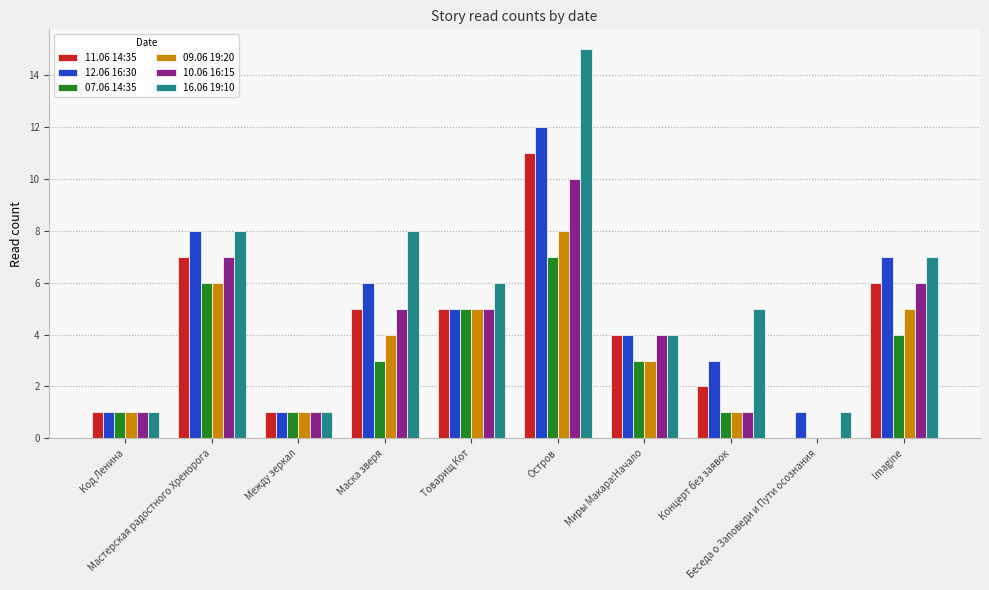

Count the 10.06 16:15 values in the range 1 to 6.

7